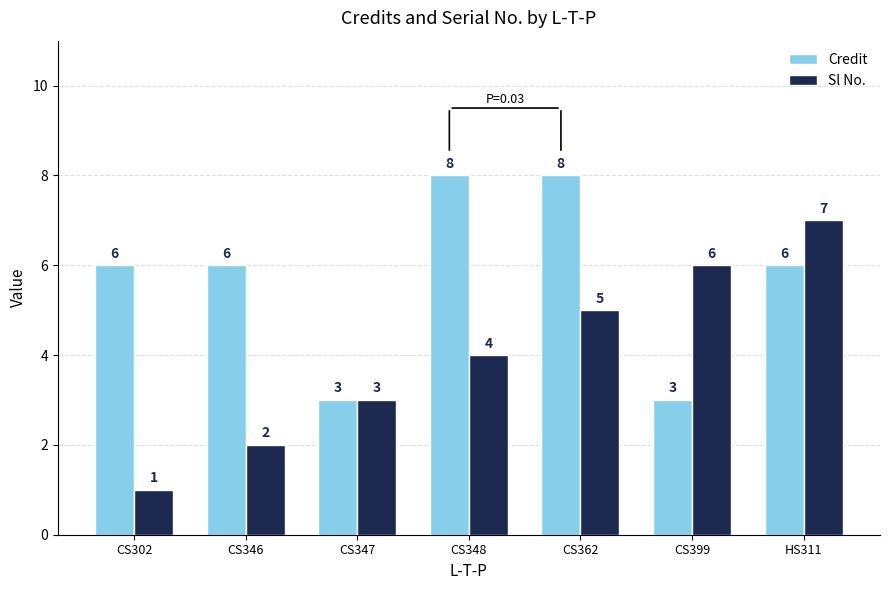

What is the difference between the maximum and minimum values in the Sl No. series?

6